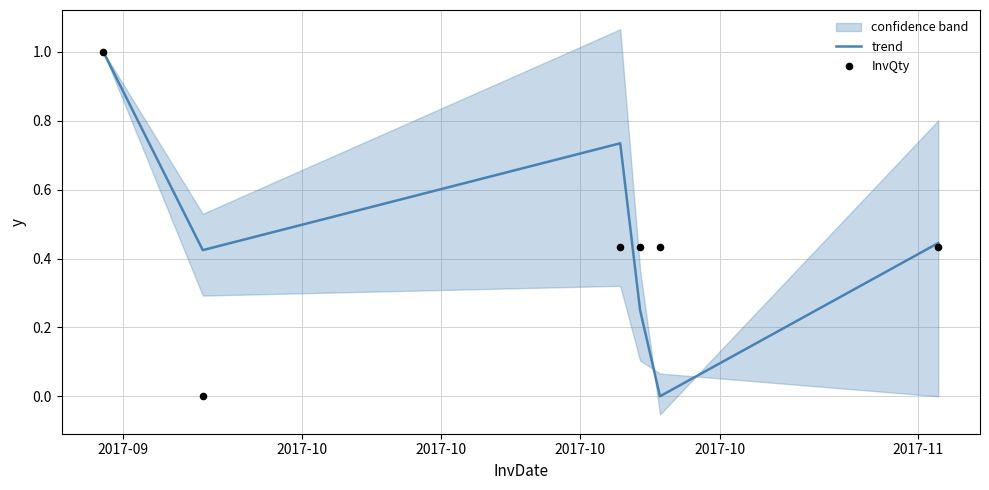

What is the highest value of the trend series?

1.0